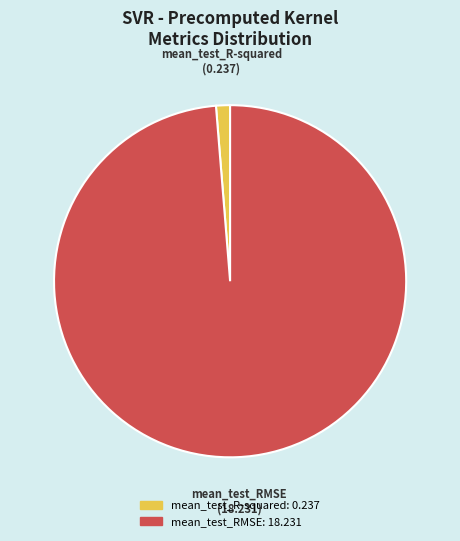

True or false: mean_test_RMSE accounts for 93% of the total.

False